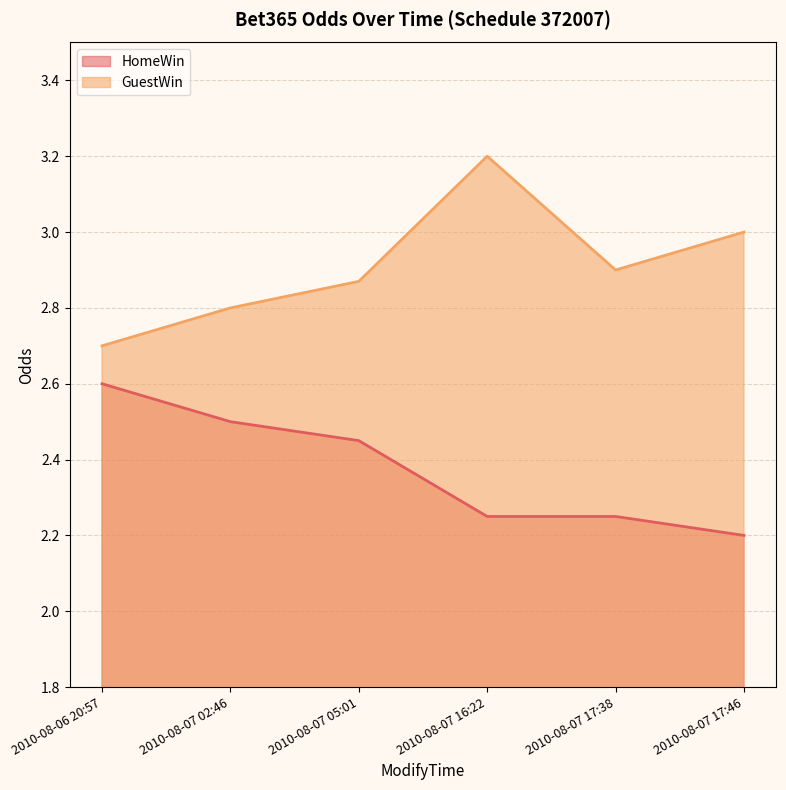

True or false: GuestWin and HomeWin cross at least once.

False